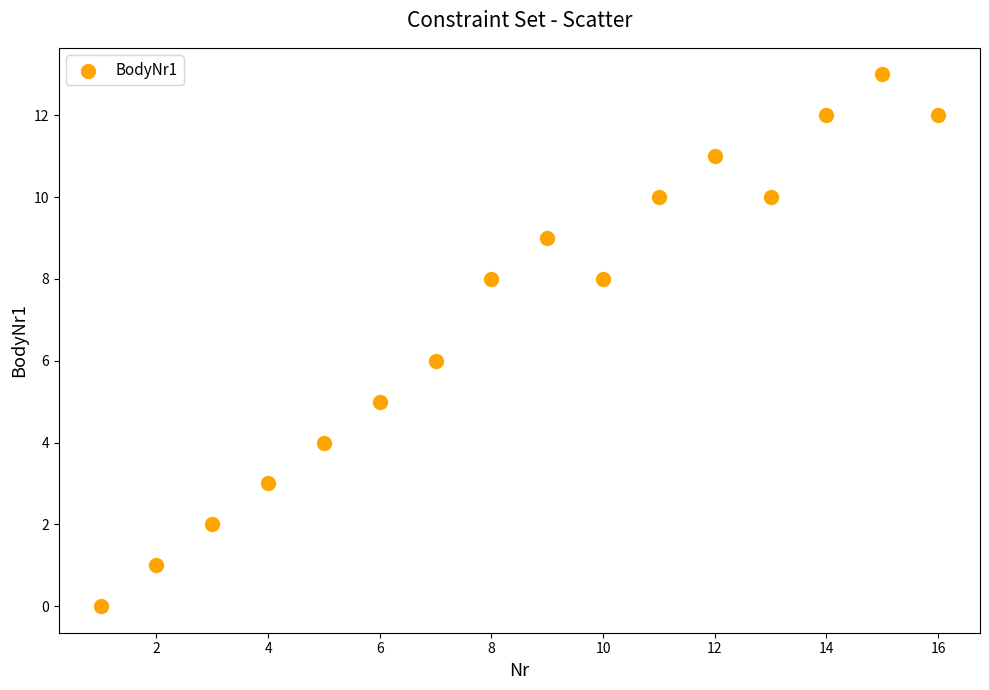

What is the range of Y values (max minus min)?

13